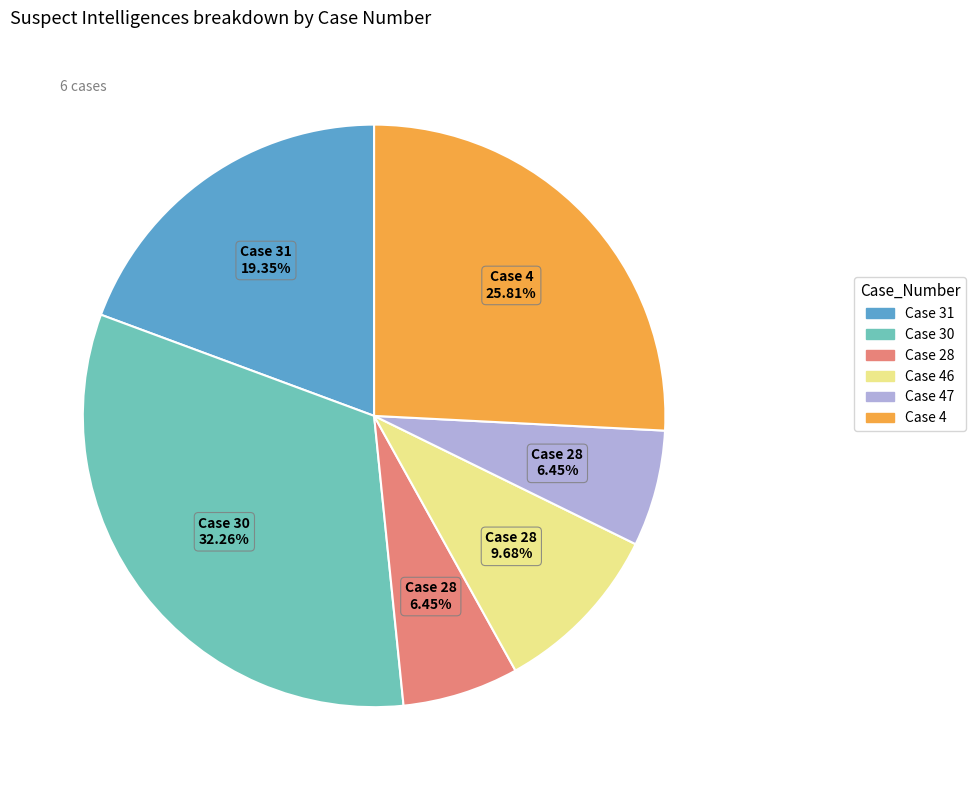

Does any single category account for the majority?

No